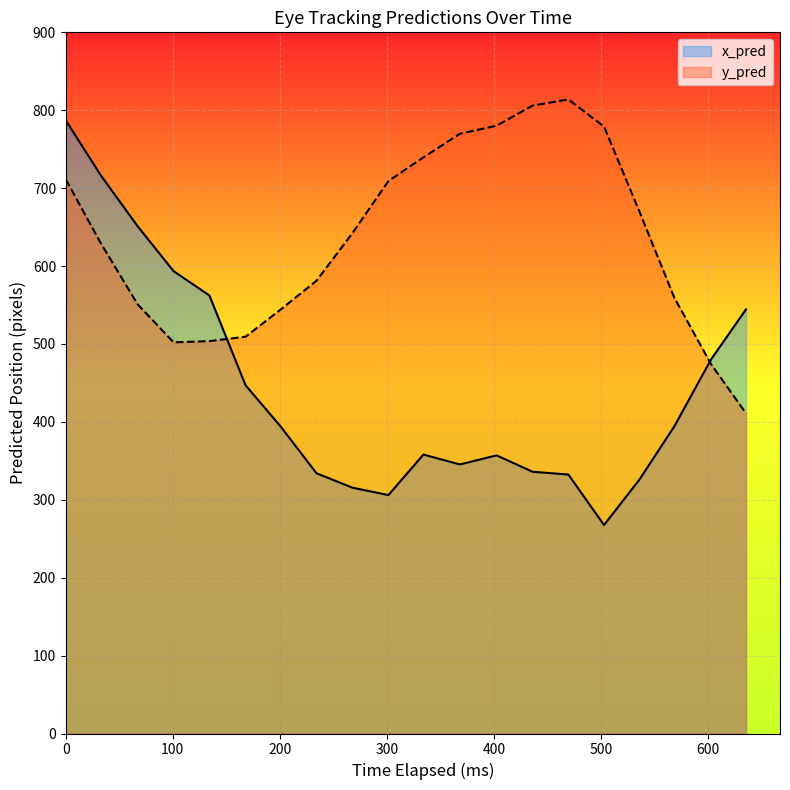

How many lines are shown in the chart?

2